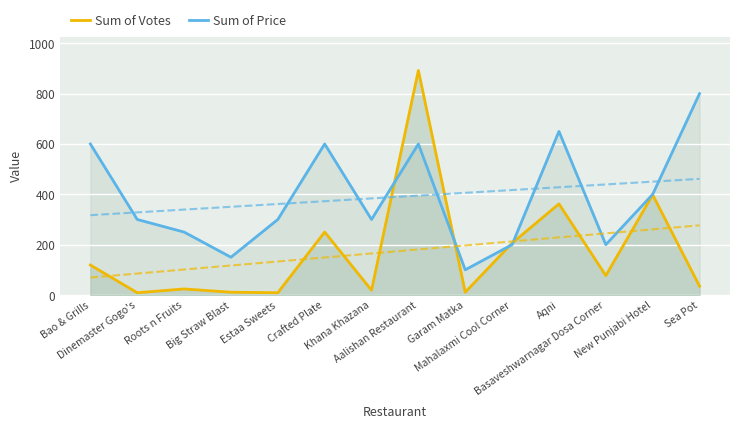

Where is Sum of Price nearest to the value 450?

New Punjabi Hotel